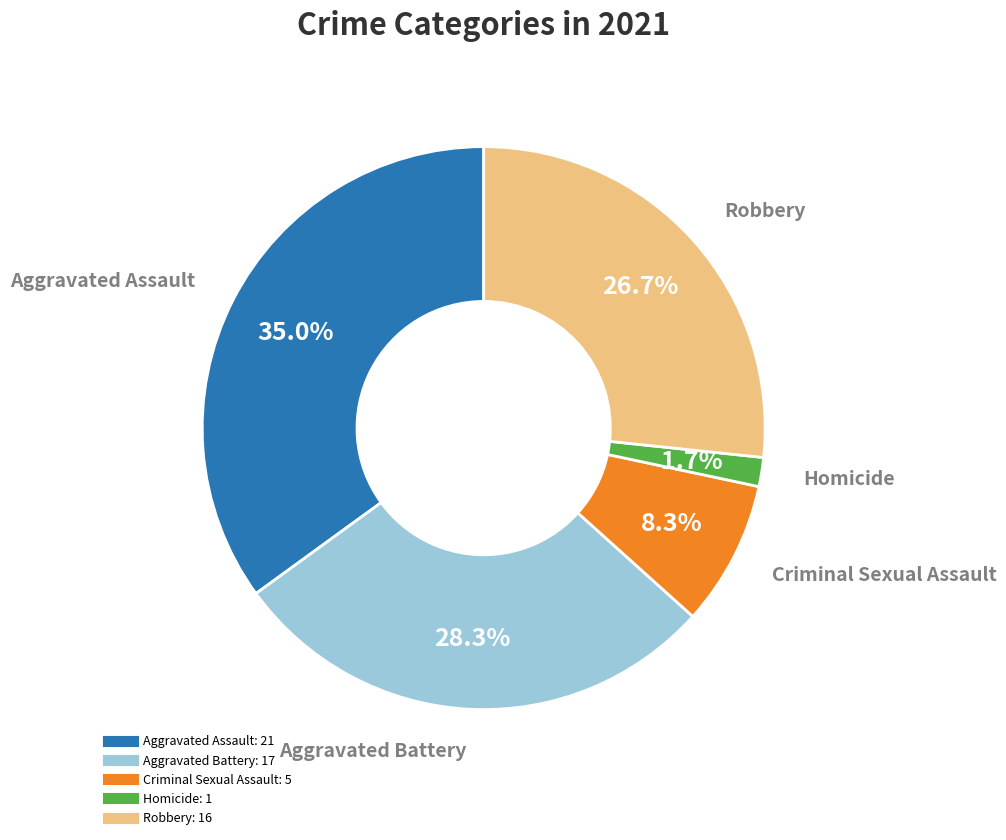

The Aggravated Assault slice represents 45% of the pie. True or false?

False